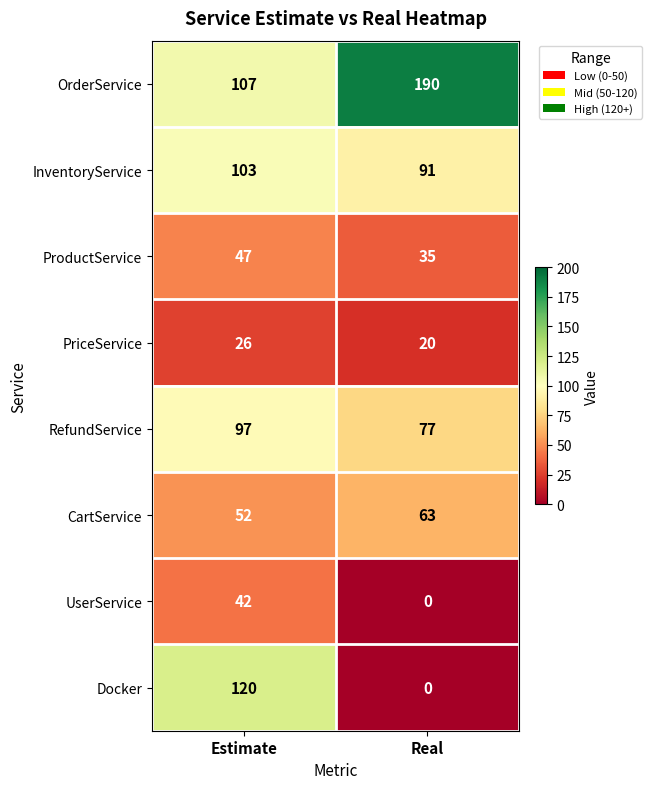

The Docker series shows 69 at Real. True or false?

False